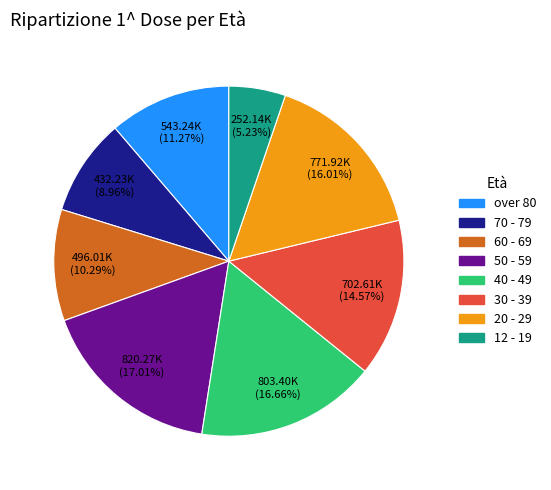

Which slice is the smallest?

12 - 19